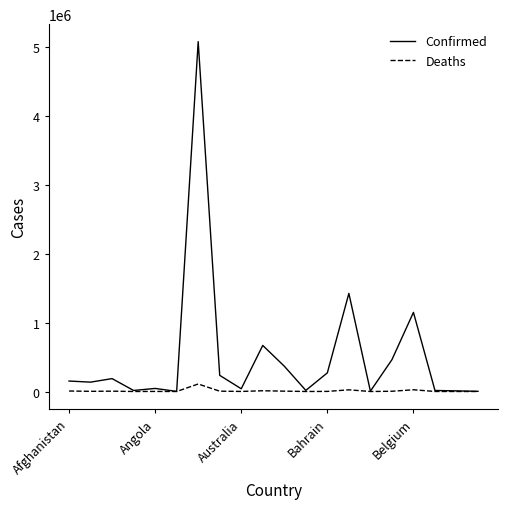

List the series in order of their overall mean, lowest first.

Deaths, Confirmed